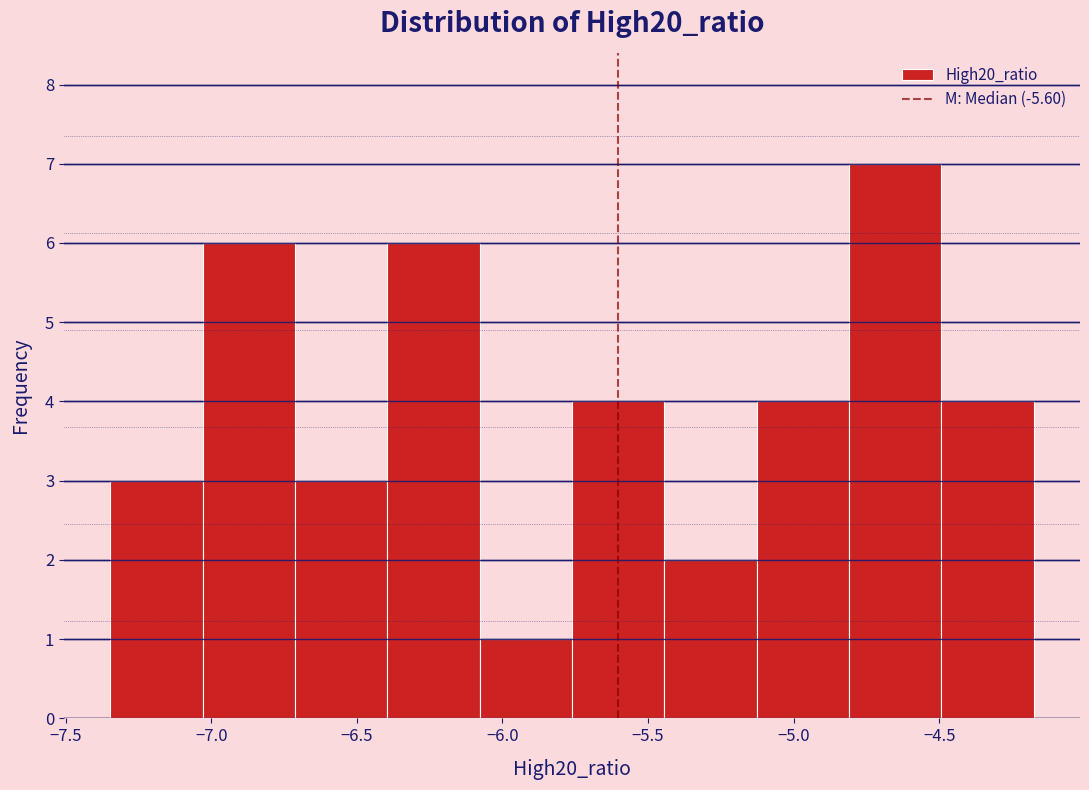

Over which range of the x-axis is the bar tallest?

-4.80 to -4.50